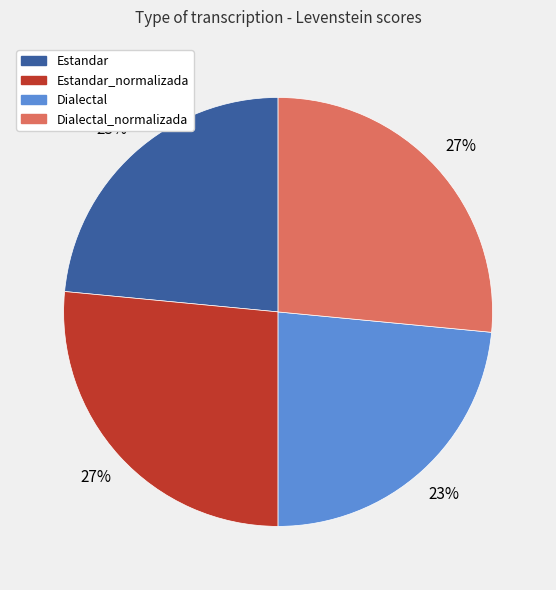

Count the number of slices in the pie.

4